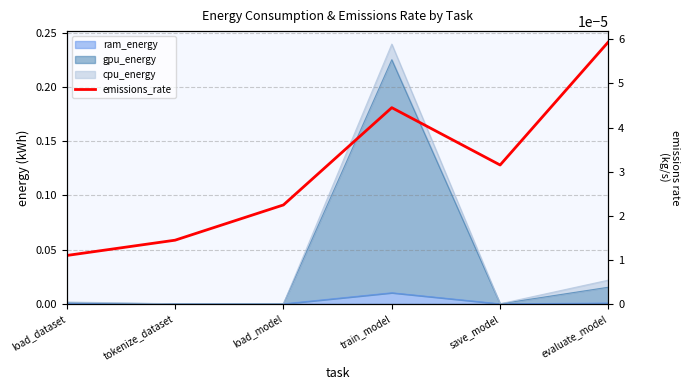

Is it true that the value at evaluate_model is 0.0?

True